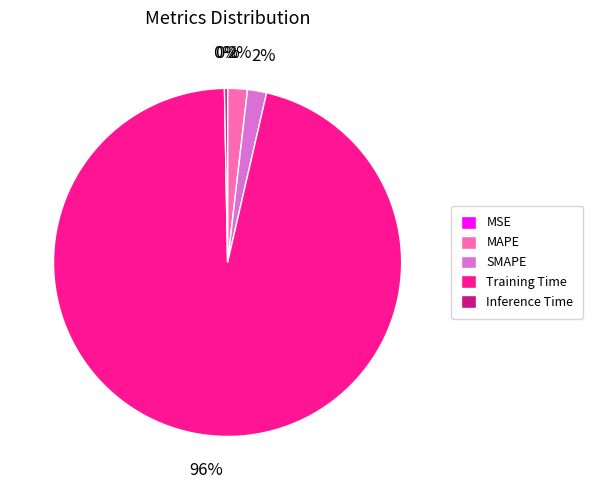

Do Training Time and Inference Time together represent more than half of the pie?

Yes